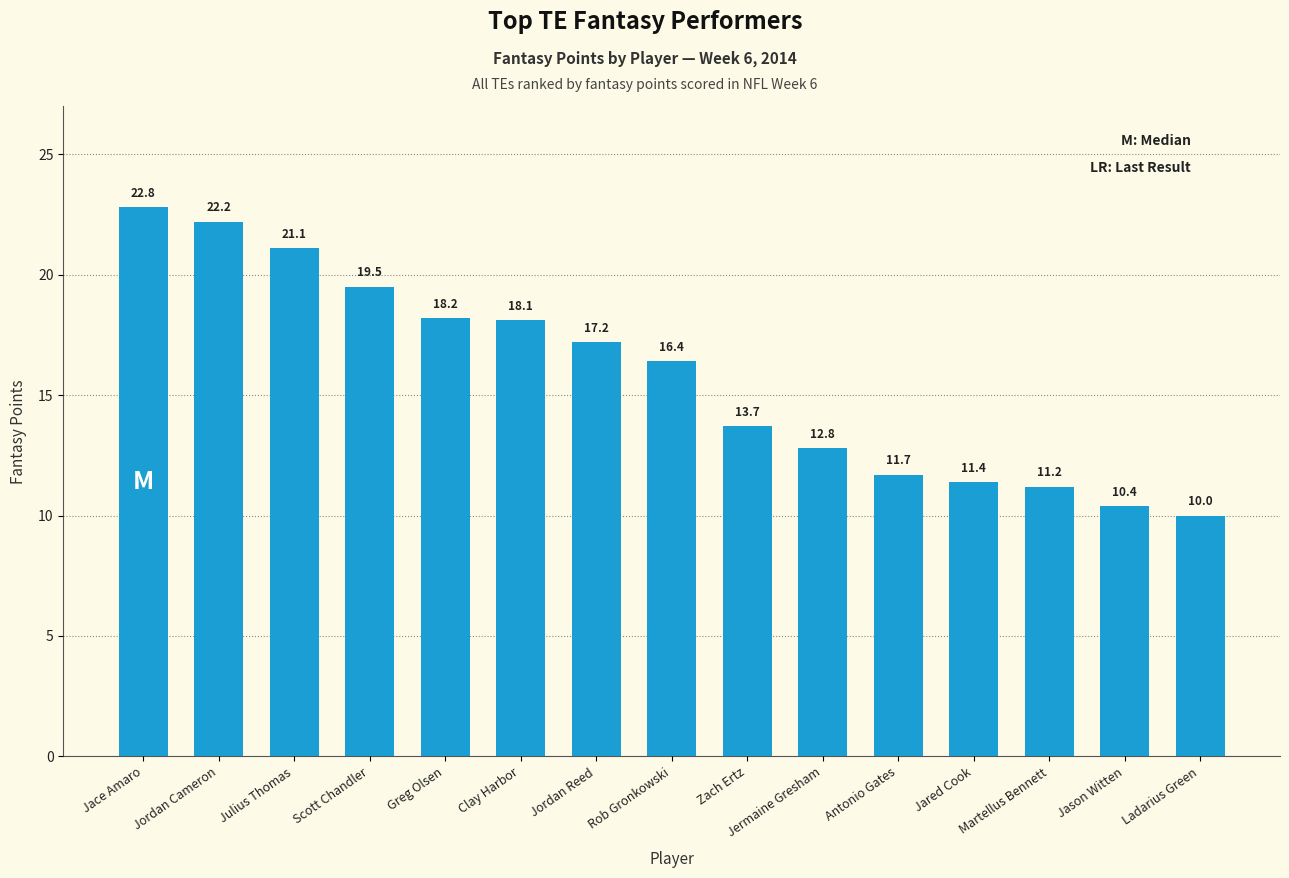

What is the difference between the second highest and second lowest values?

11.8